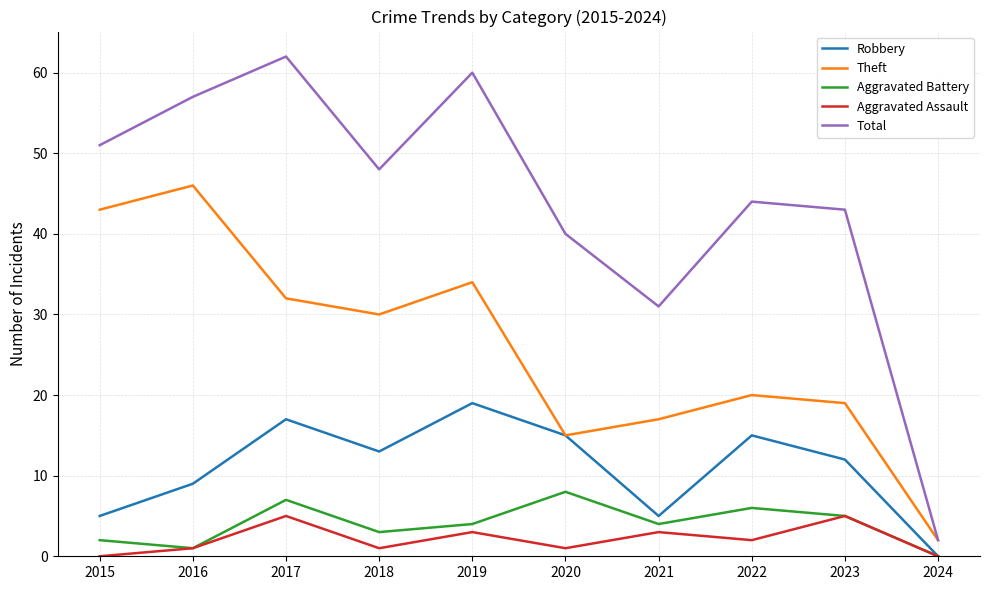

What is the maximum value shown in the chart?

62